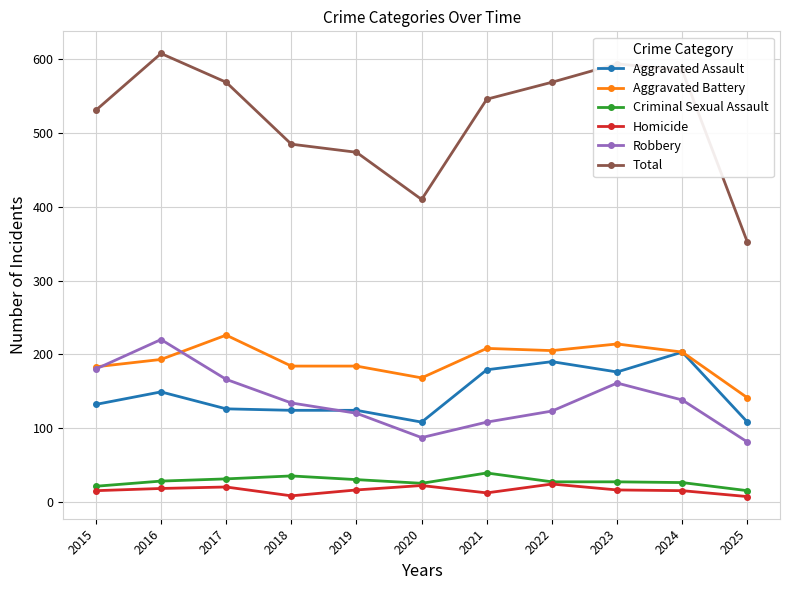

At how many categories does at least one series exceed 336?

11